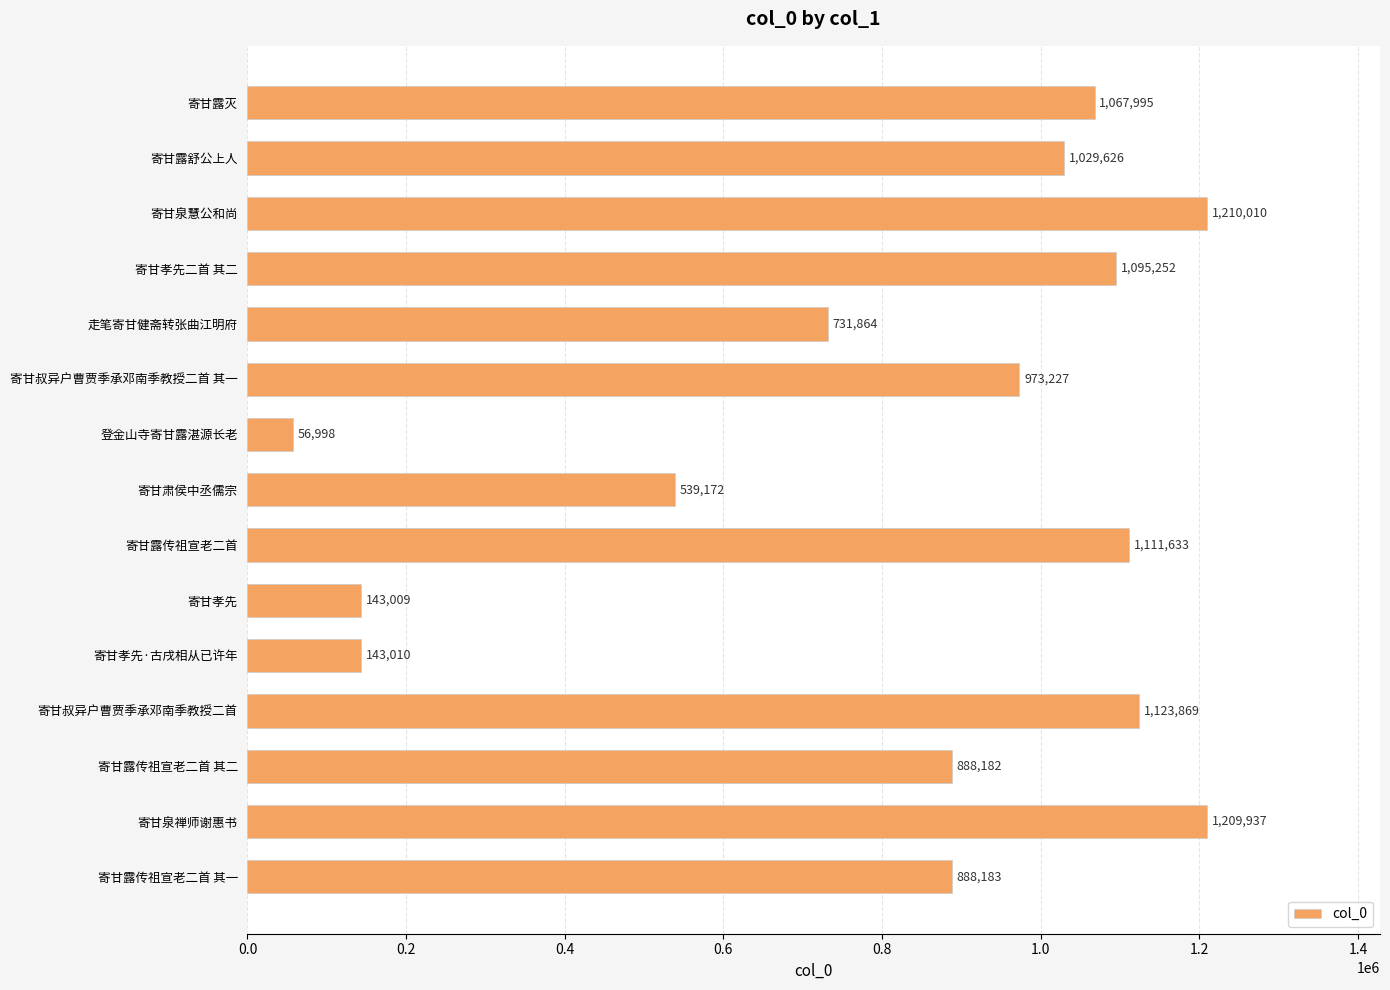

The value at 寄甘露传祖宣老二首 其二 is 888182. True or false?

True